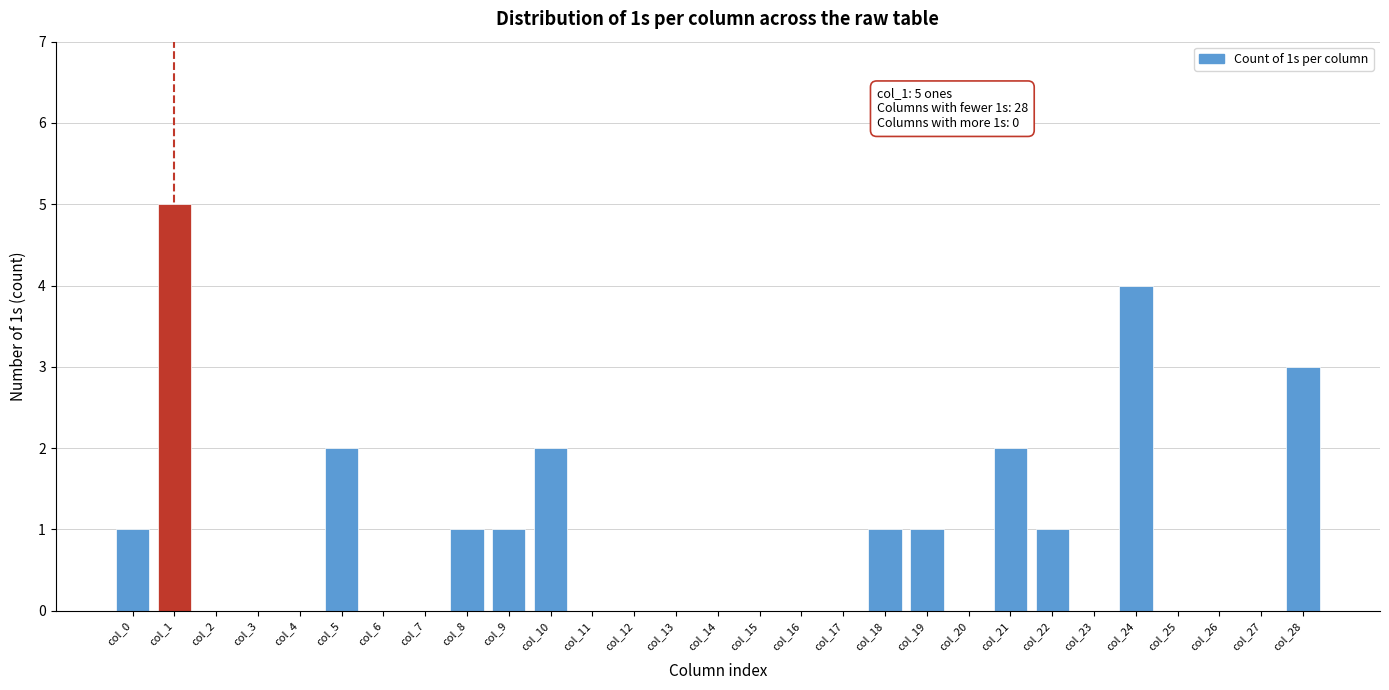

Reading right to left, extract all data points from this chart.

col_28=3	col_27=0	col_26=0	col_25=0	col_24=4	col_23=0	col_22=1	col_21=2	col_20=0	col_19=1	col_18=1	col_17=0	col_16=0	col_15=0	col_14=0	col_13=0	col_12=0	col_11=0	col_10=2	col_9=1	col_8=1	col_7=0	col_6=0	col_5=2	col_4=0	col_3=0	col_2=0	col_1=5	col_0=1